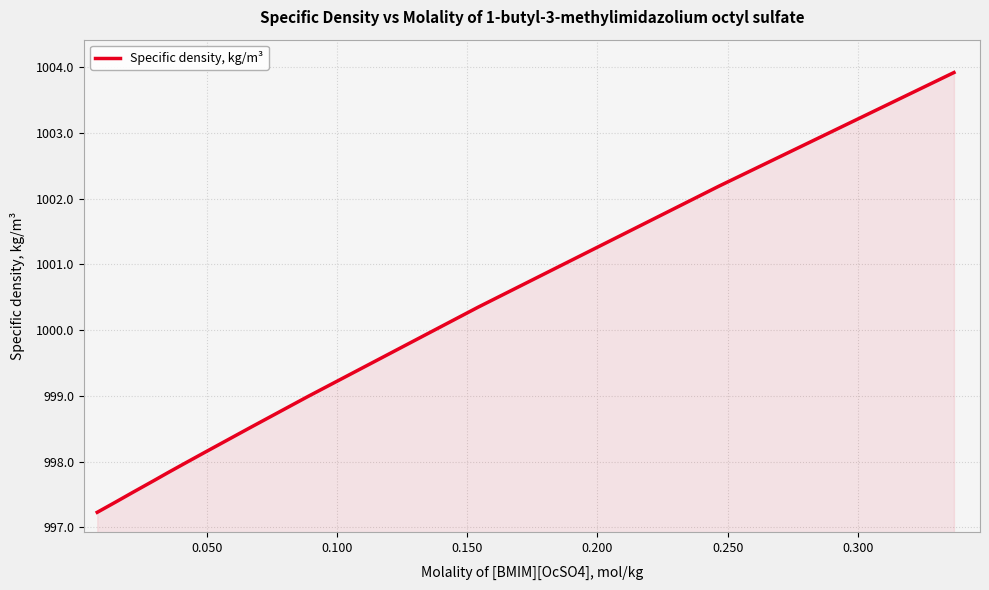

What is the greatest value displayed?

1003.9